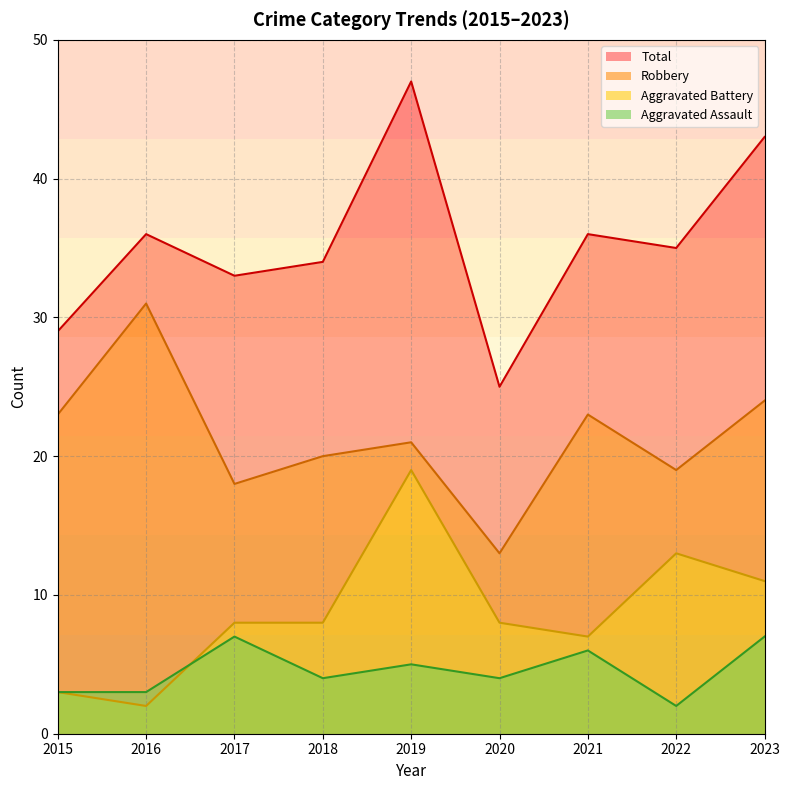

At which category does the chart reach its minimum across all series?

2022